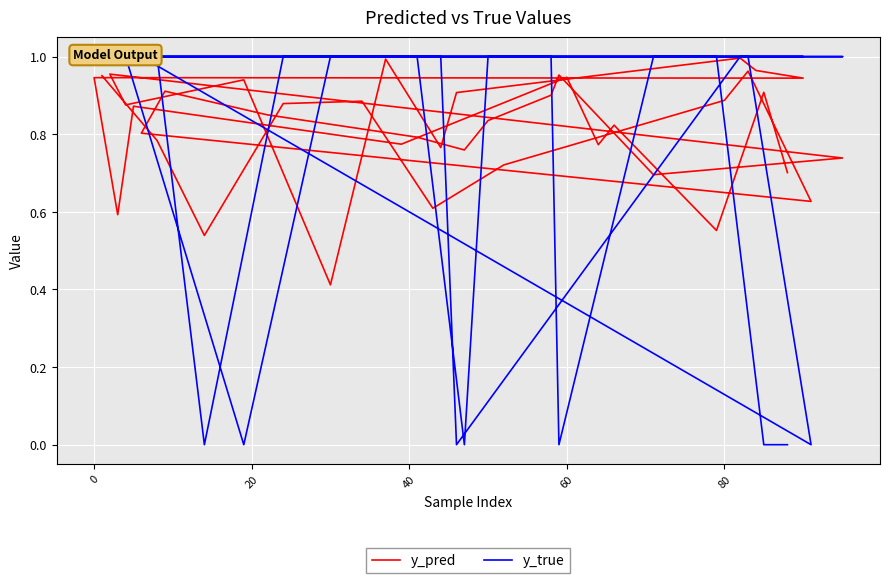

Which series has the largest range (max minus min)?

y_true